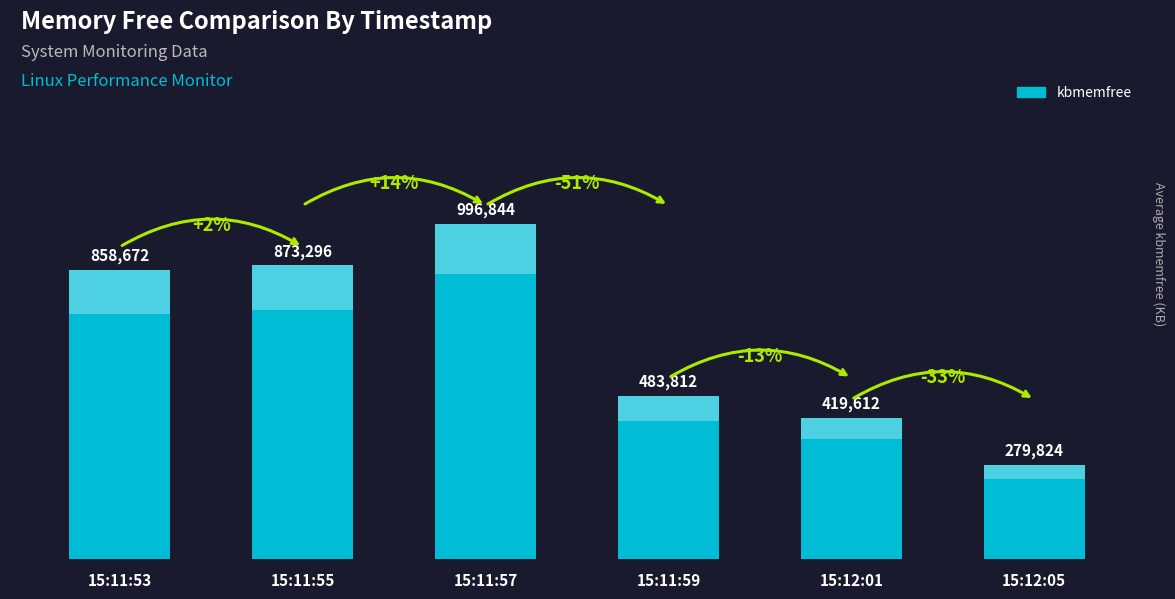

At which category does the chart reach its minimum across all series?

15:12:05